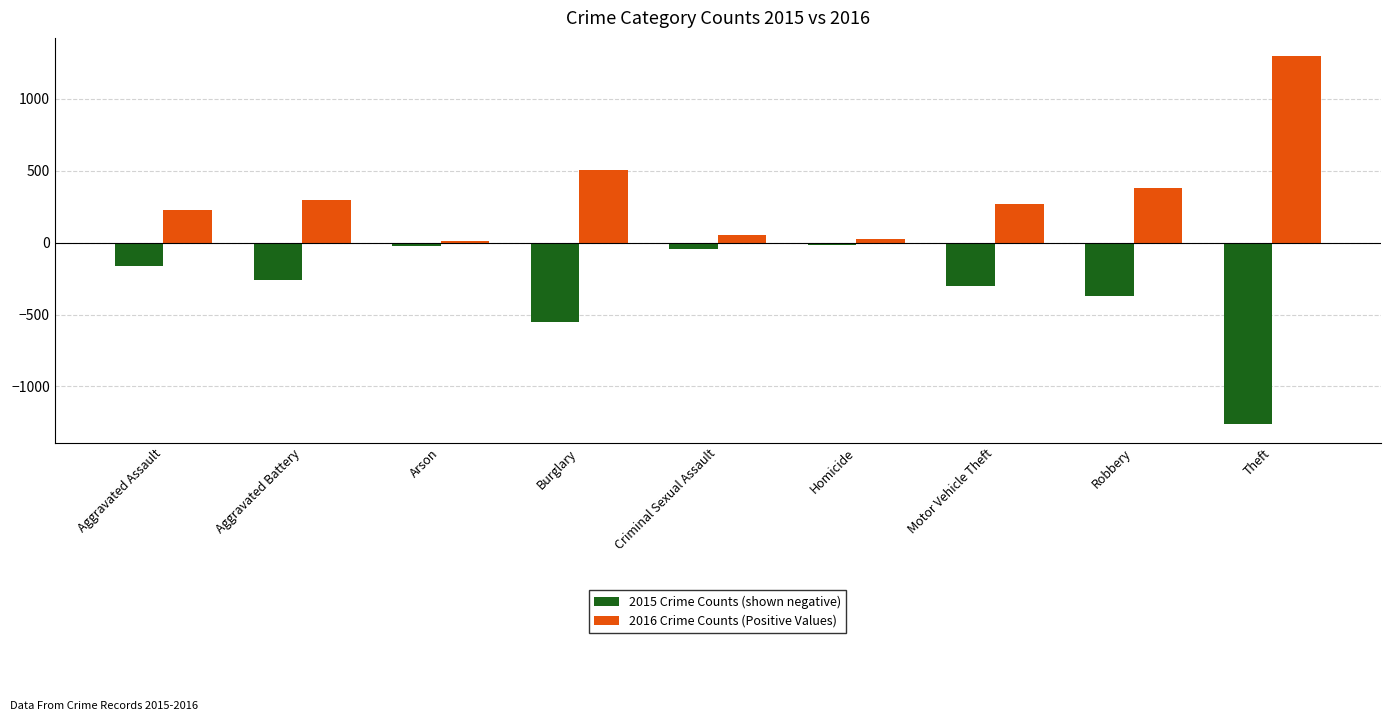

How many bars are there in total?

18